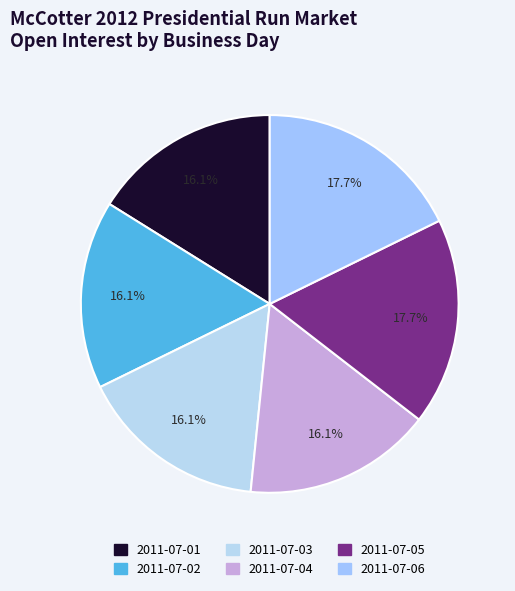

What percentage is the 2011-07-05 slice, to the nearest percent?

18%